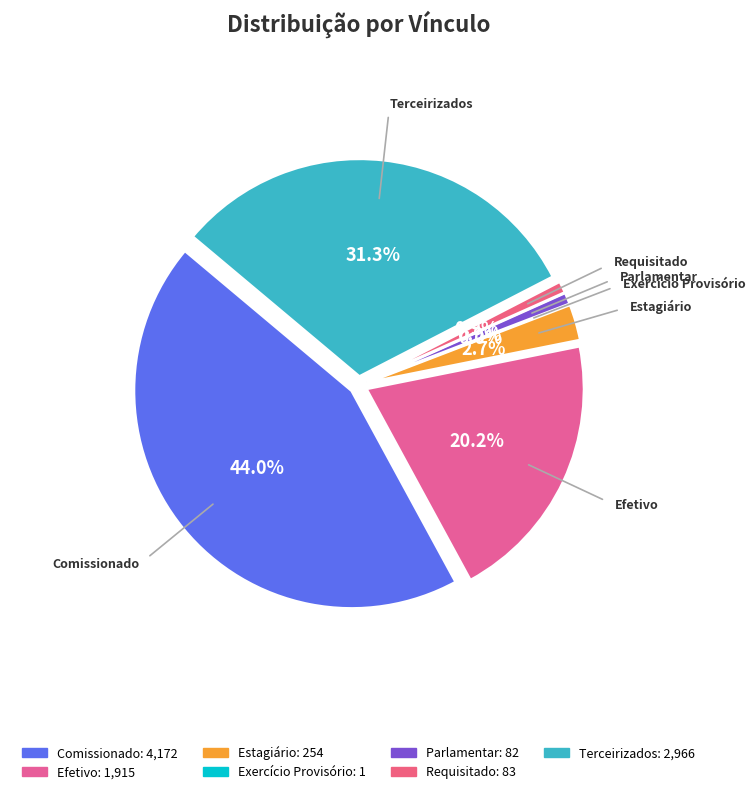

How many slices are in this pie chart?

7